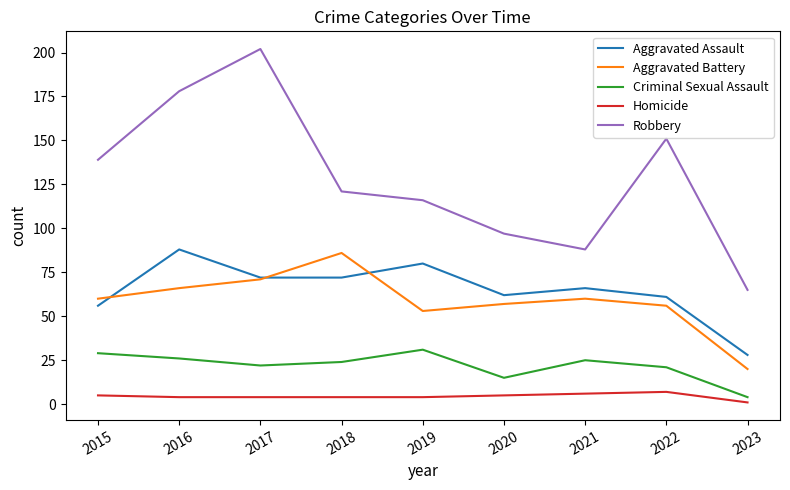

How many series are shown in this chart?

5